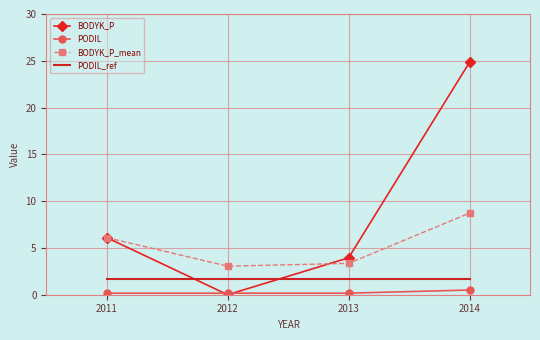

What is the difference between the PODIL values at 2011 and 2014?

0.3